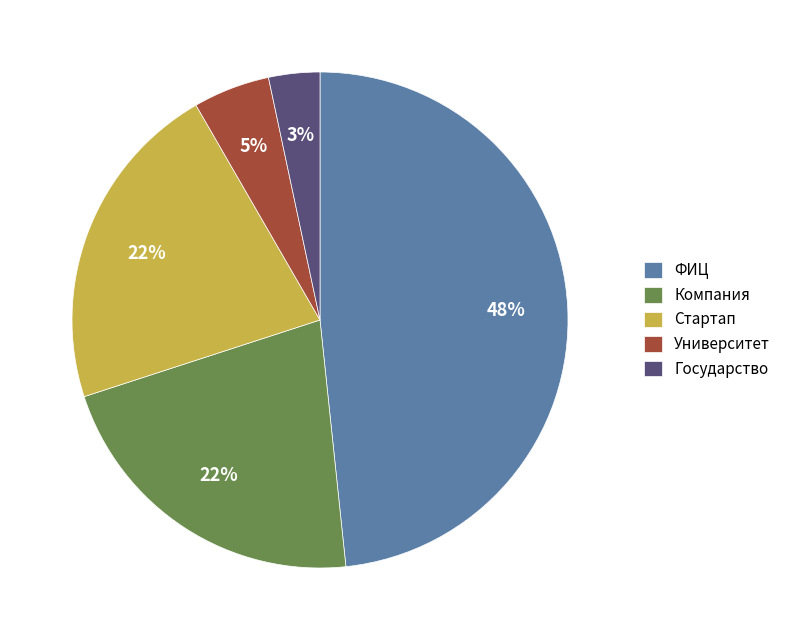

To the nearest percent, what percentage of the pie is Университет?

5%